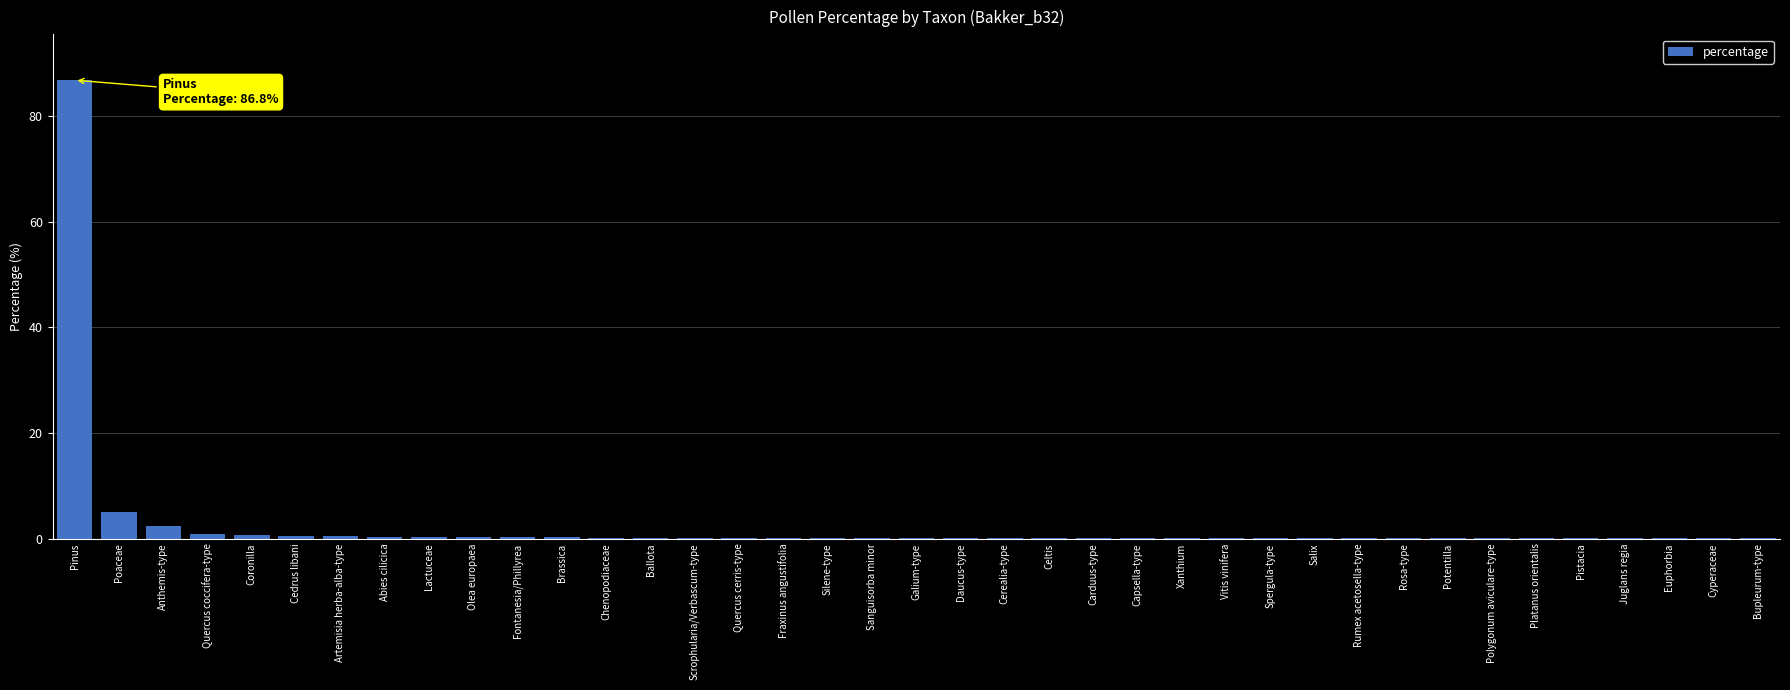

What is the difference between the values at Quercus cerris-type and Fontanesia/Phillyrea?

0.1